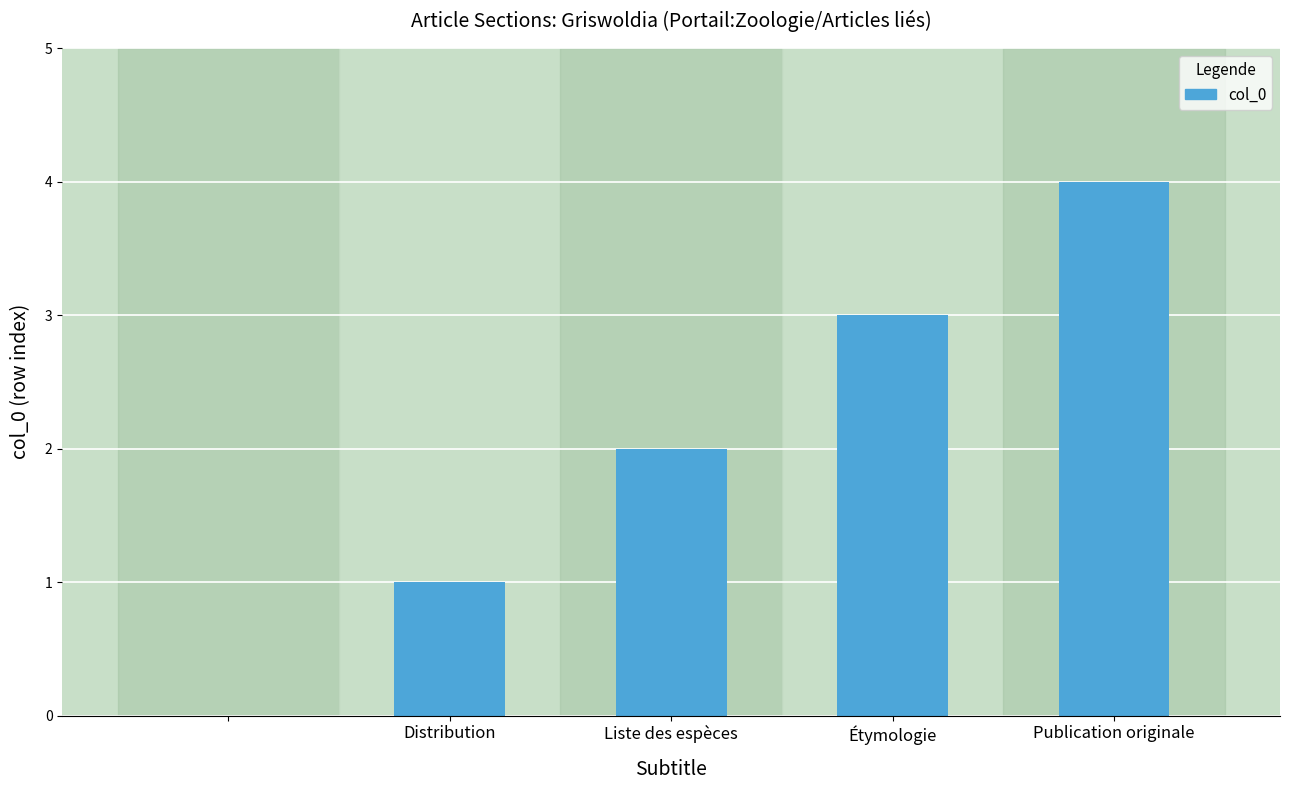

What is the maximum value shown in the chart?

4